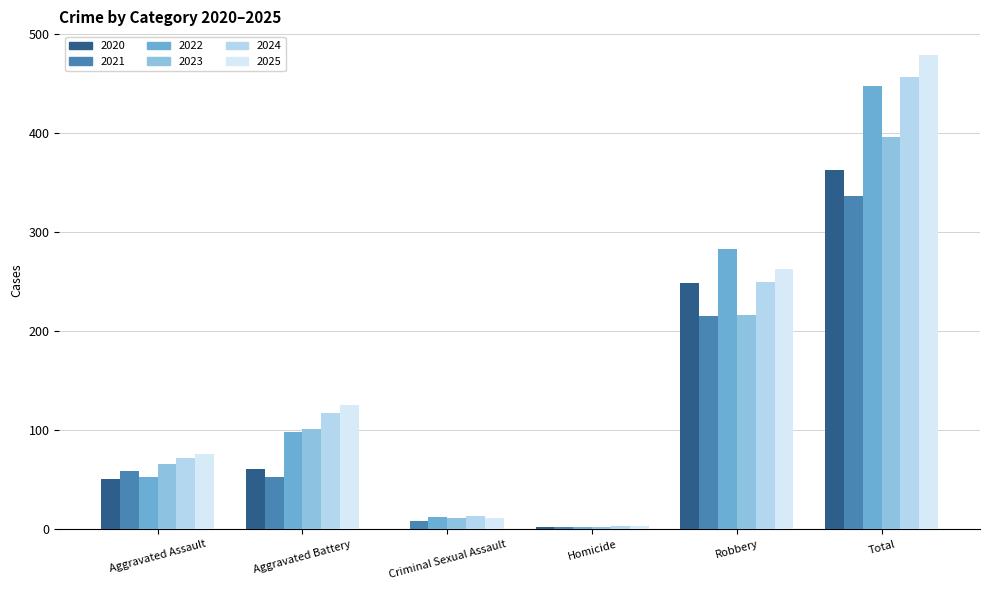

How many groups of bars are there?

6